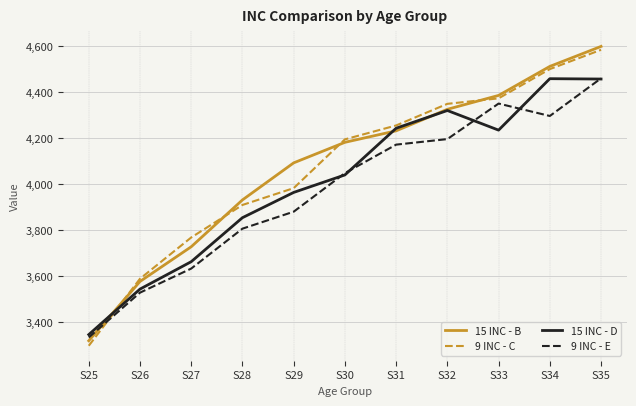

At which category is the sum across all series the highest?

S35